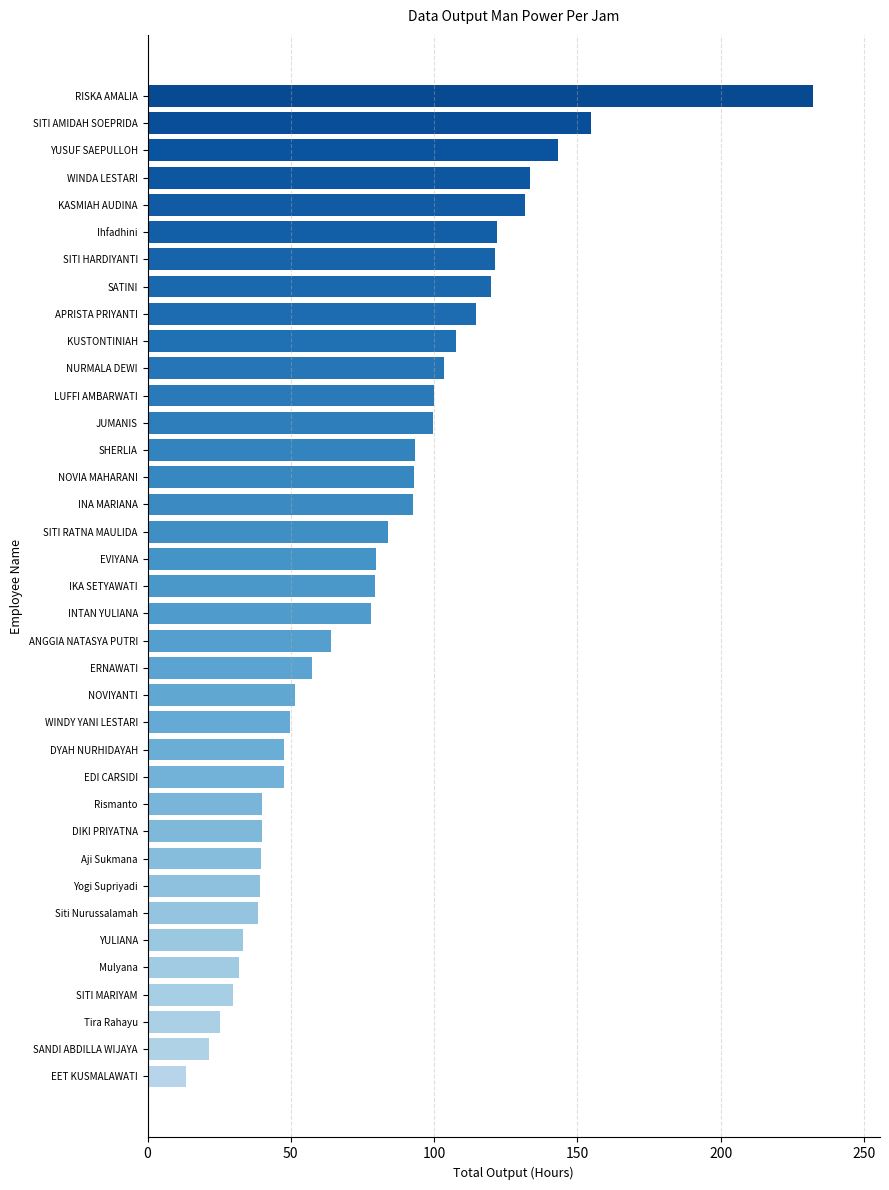

What is the change in value from WINDY YANI LESTARI to KASMIAH AUDINA?

+82.2